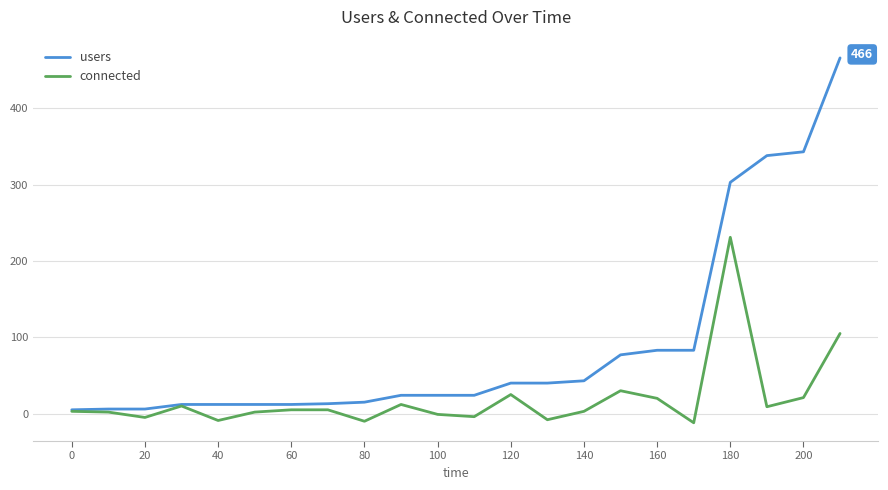

Which series has the largest total across all categories?

users